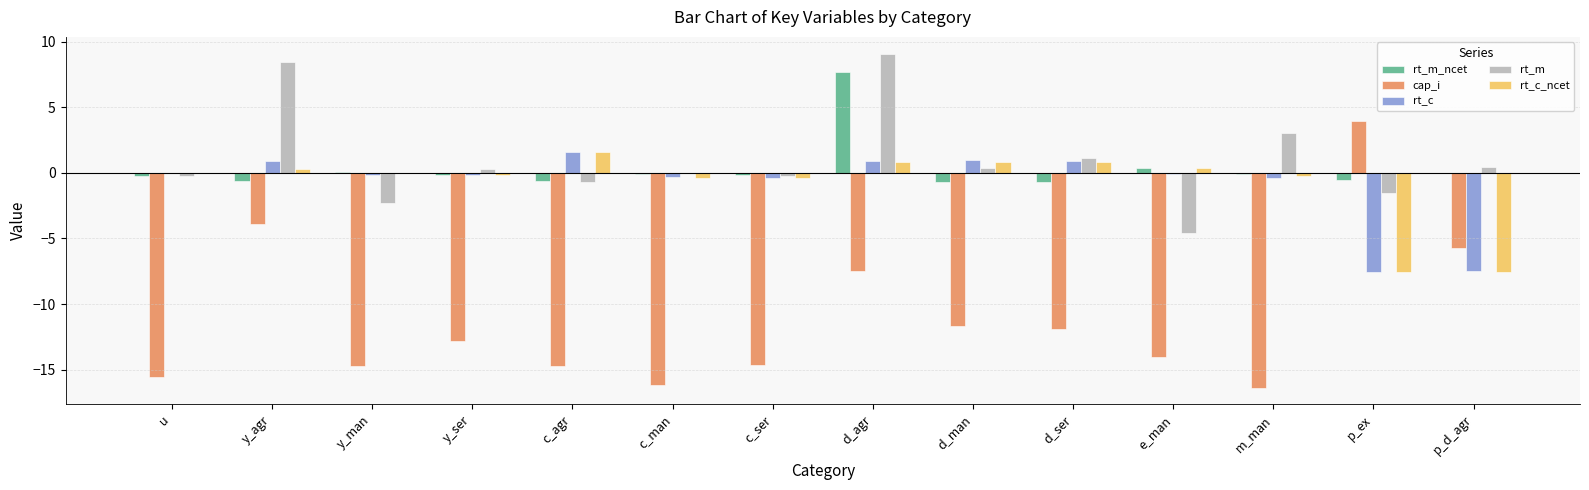

Which label corresponds to the largest value in the chart?

d_agr